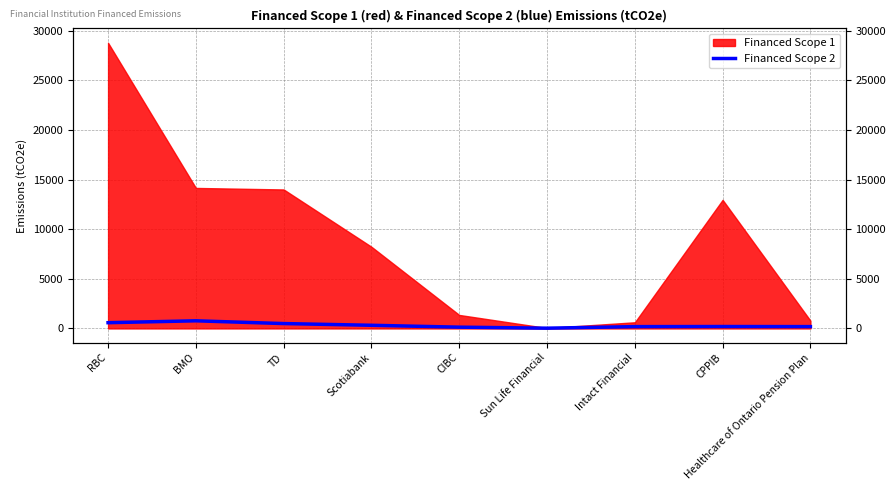

How many interior local peaks (higher than both neighbors) does the data have?

2